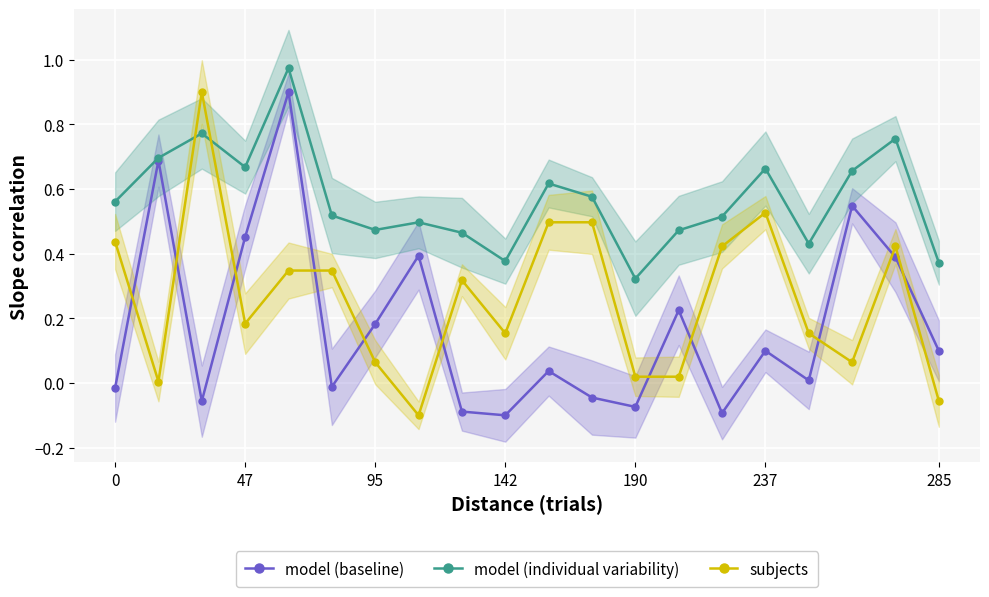

Which series has the largest total across all categories?

model (individual variability)